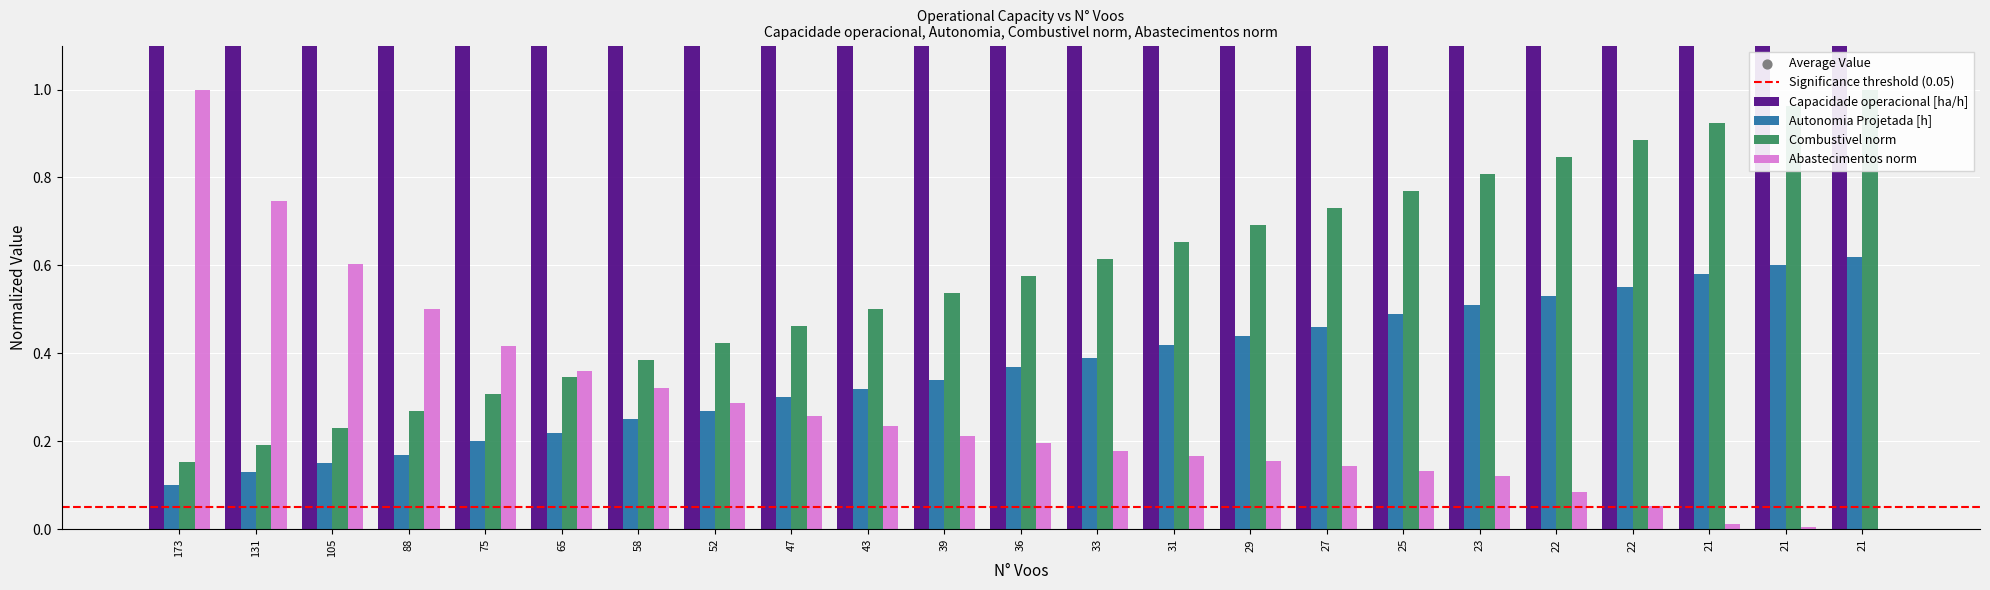

What are all the series names shown in the legend?

Capacidade operacional [ha/h], Autonomia Projetada [h], Combustivel norm, Abastecimentos norm